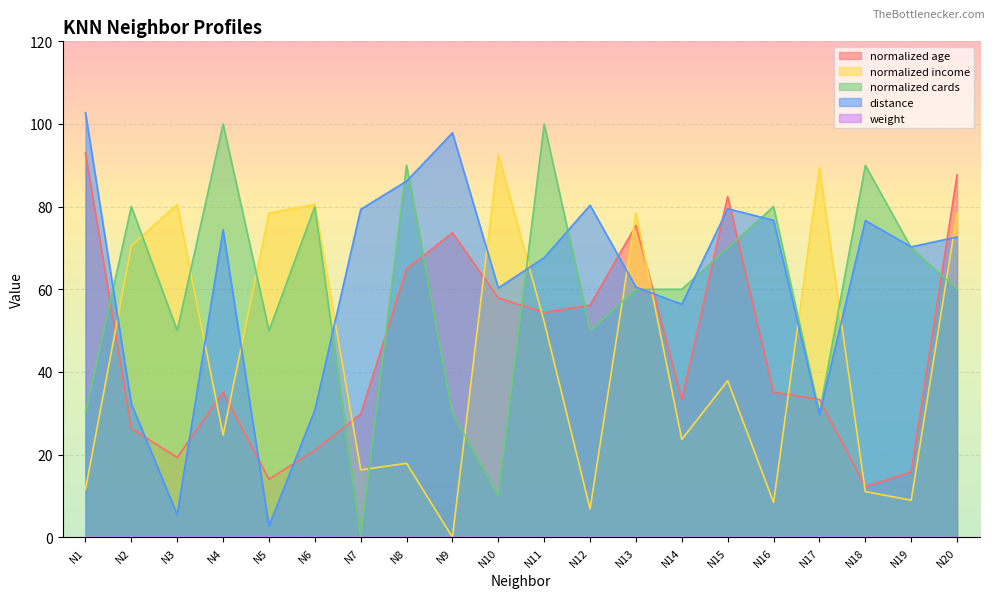

At which label is normalized cards closest to 50?

N3